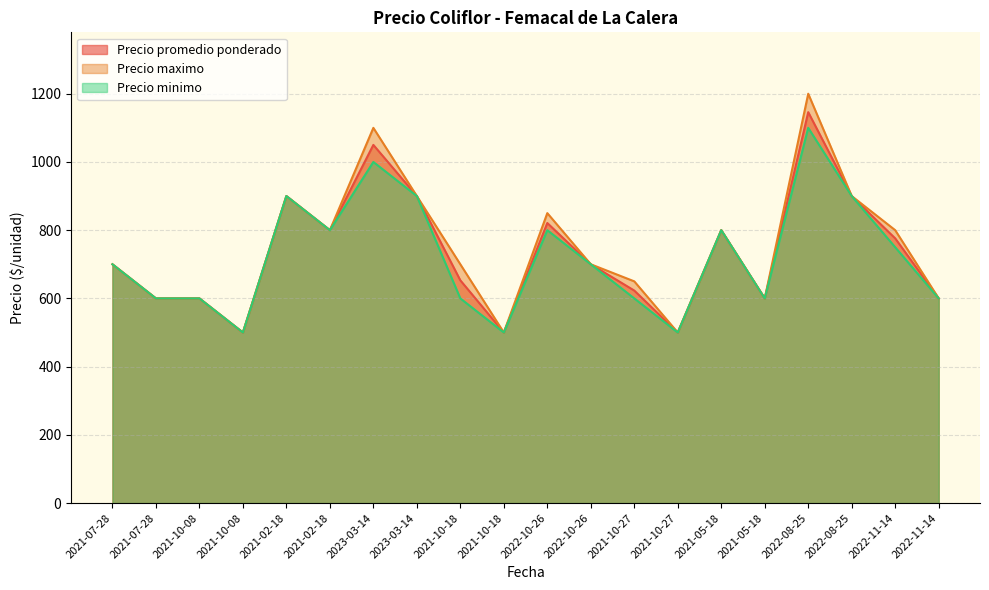

What is the total value across all series at 2021-02-18?

2700